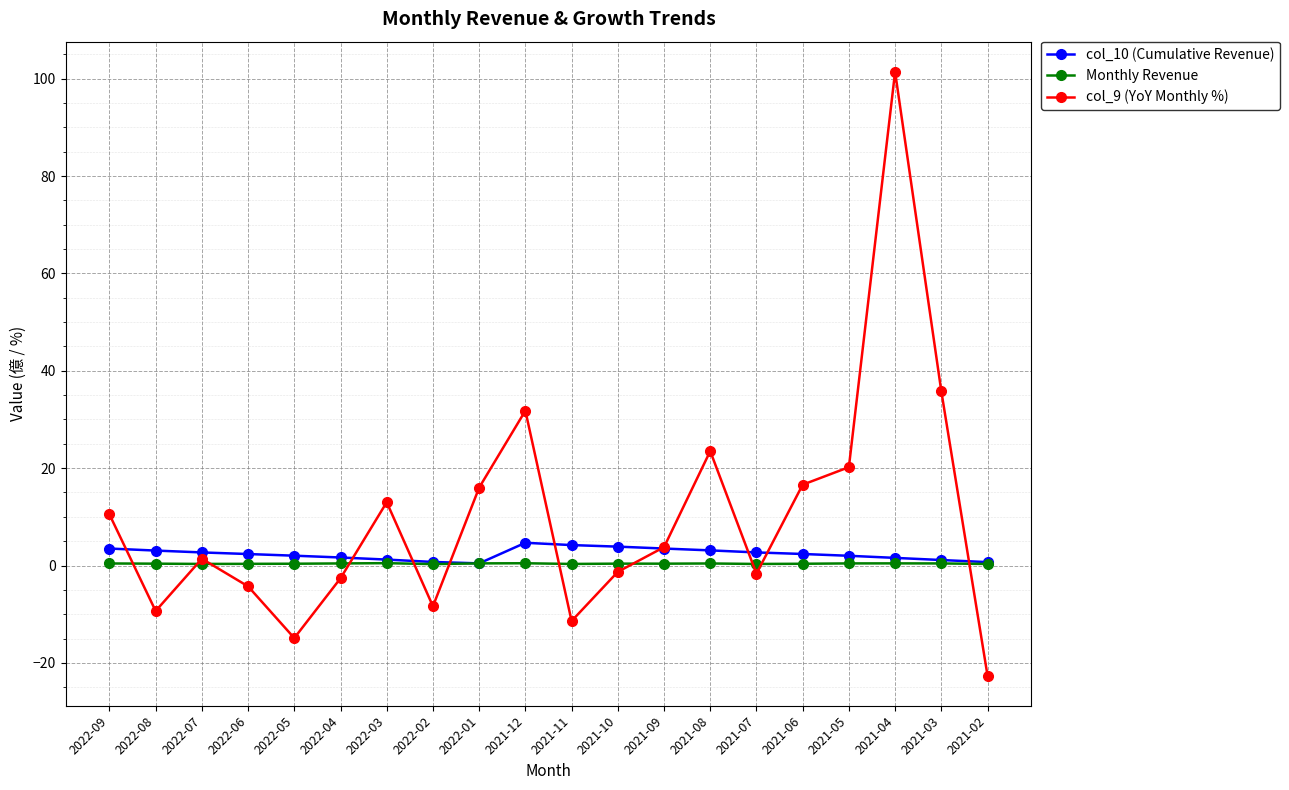

List the series in order of their overall mean, highest first.

col_9 (YoY Monthly %), col_10 (Cumulative Revenue), Monthly Revenue